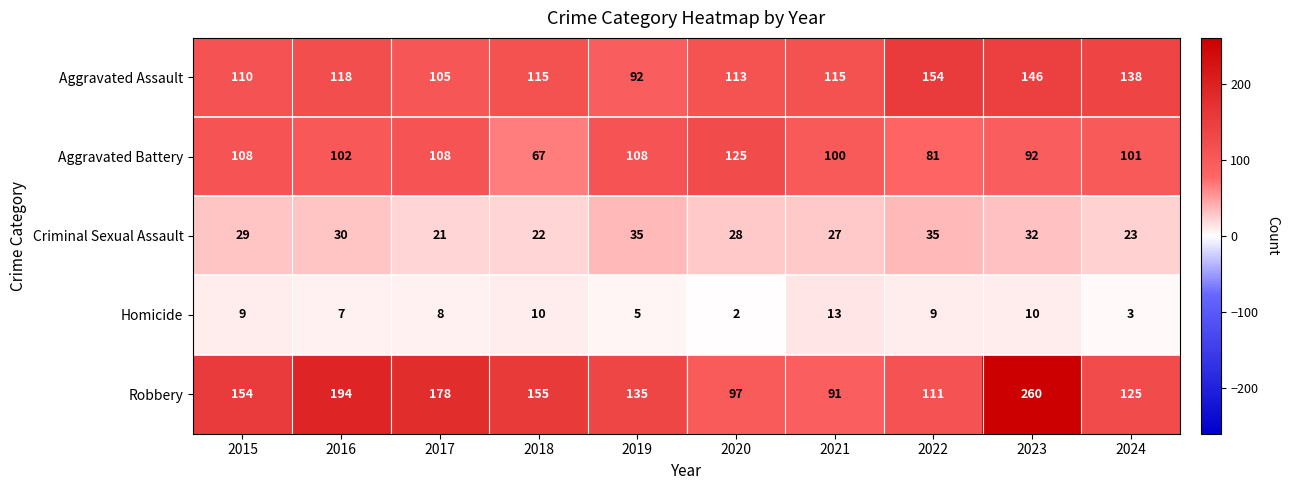

Is it true that Robbery equals 204 at 2015?

False